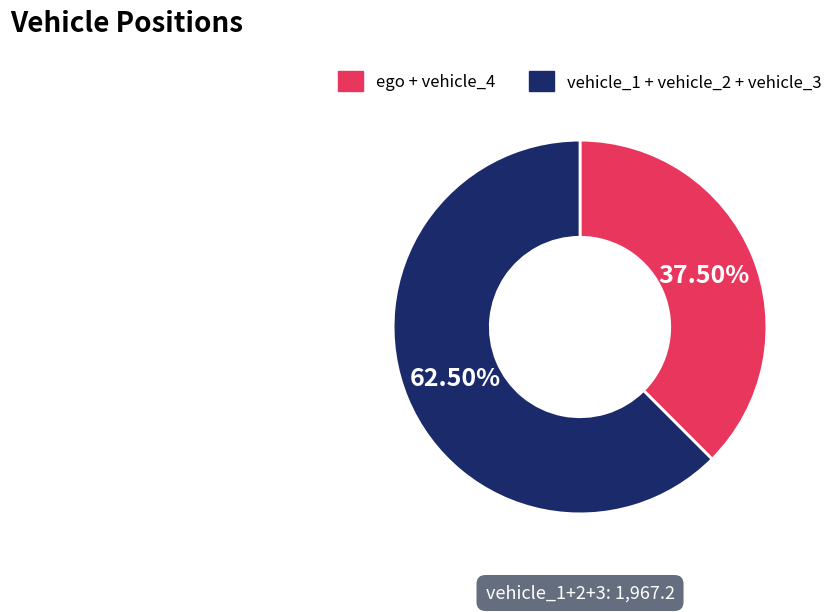

Does any single category account for the majority?

Yes